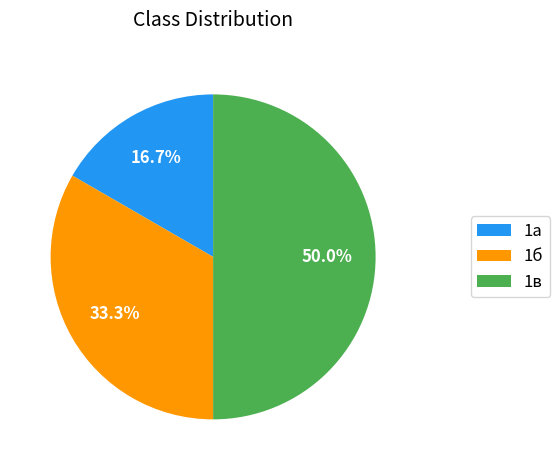

How many slices are in this pie chart?

3